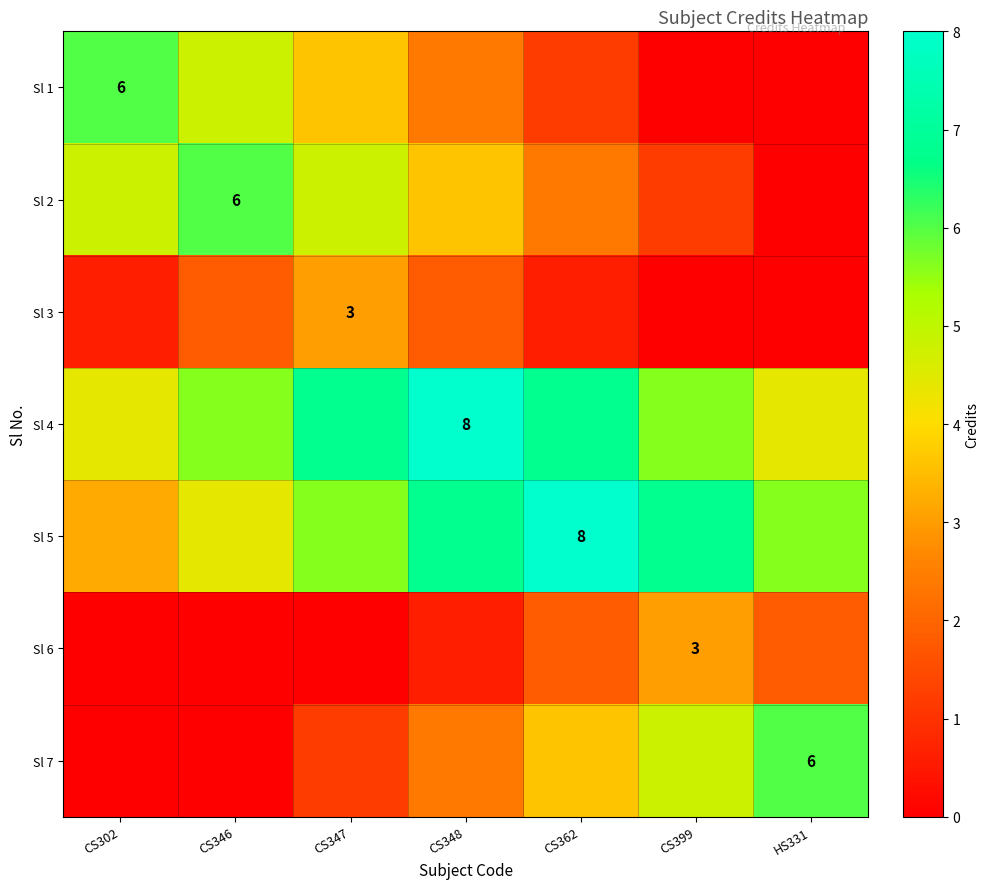

The Sl 7 series shows 1.2 at CS347. True or false?

True